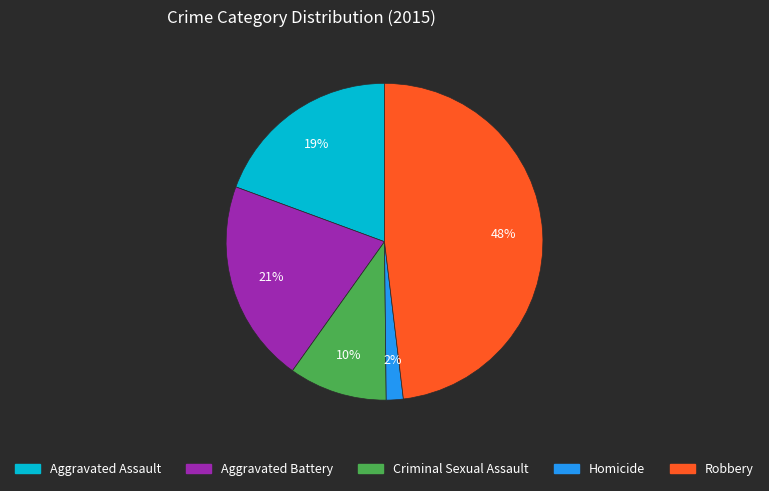

To the nearest percent, what percentage of the pie is Criminal Sexual Assault?

10%